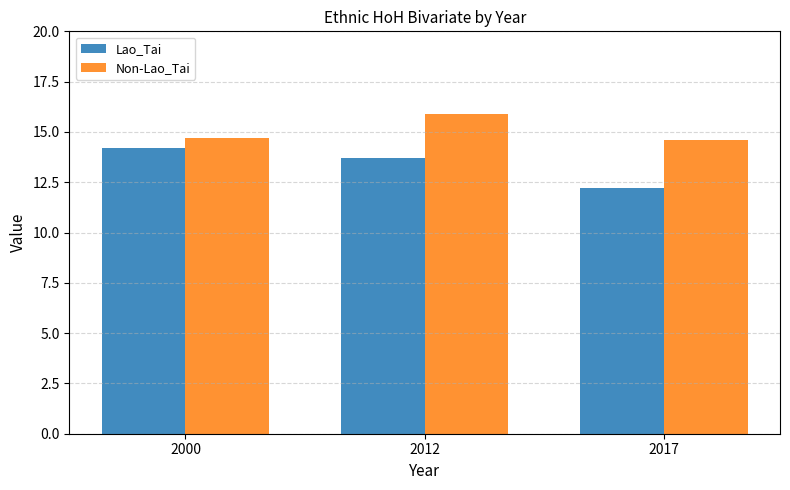

At which label does Lao_Tai first exceed 13?

2000